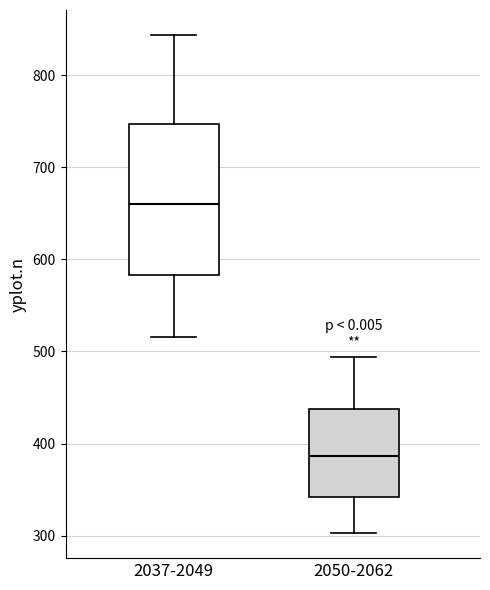

Comparing the boxes themselves (not the whiskers), which one is the tallest?

2037-2049